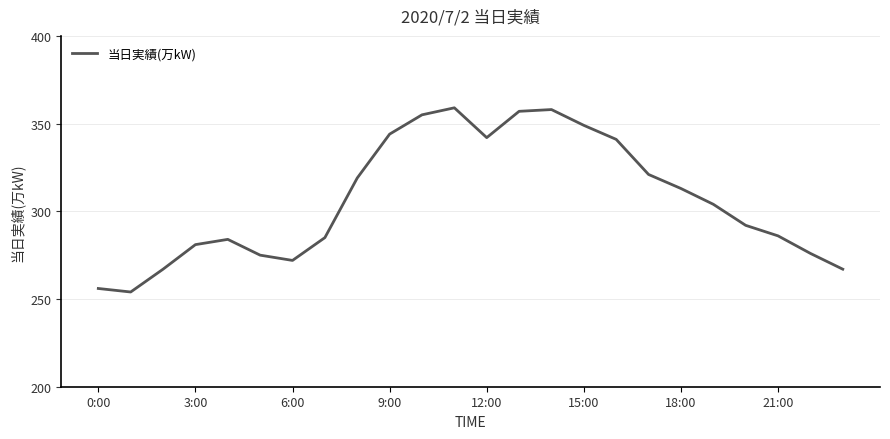

What is the minimum value shown in the chart?

254